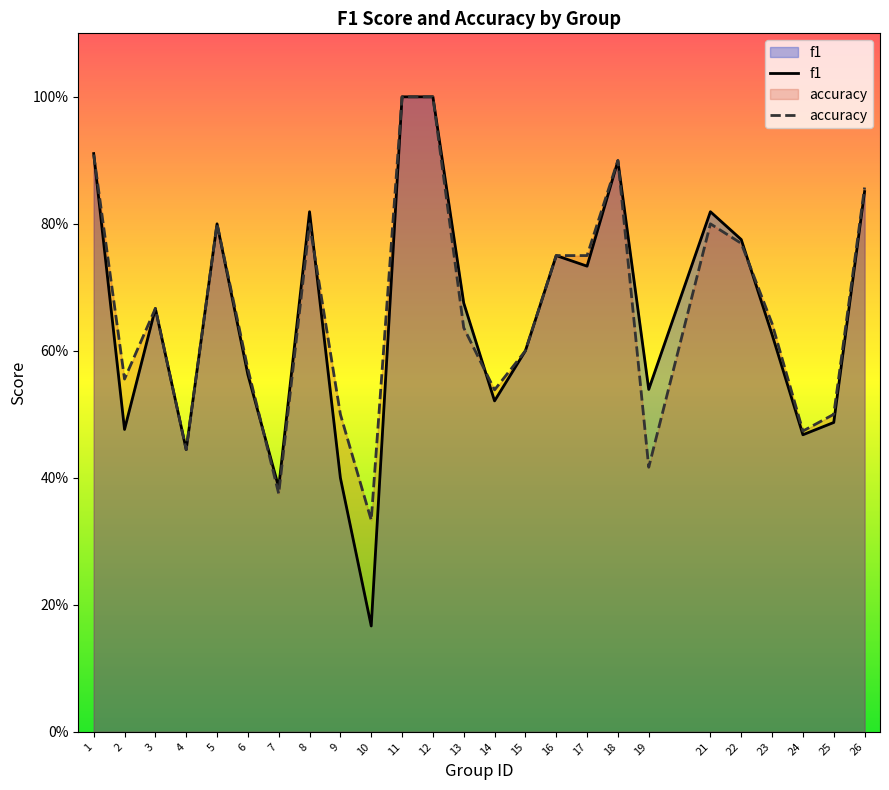

How many intersections are there between accuracy and f1?

6